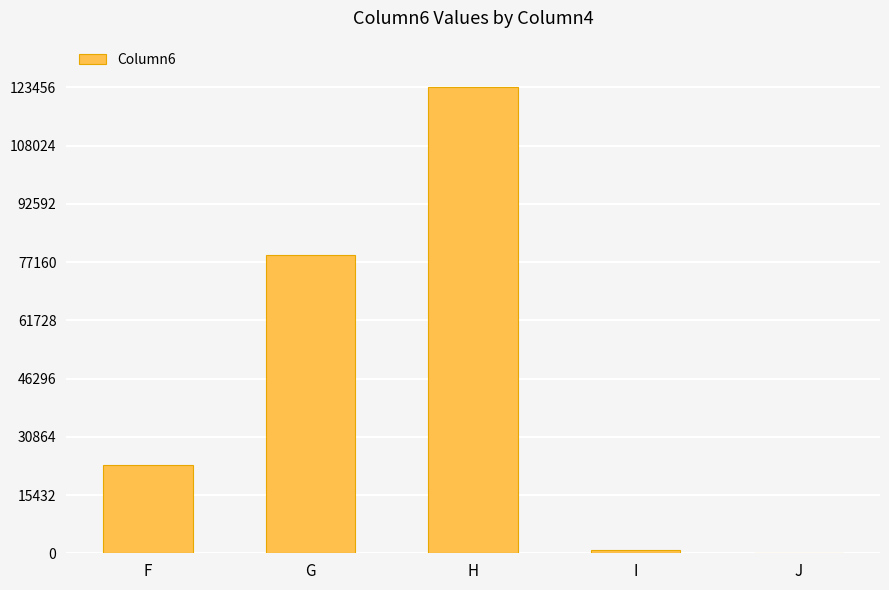

What is the change in value from F to G?

+55444